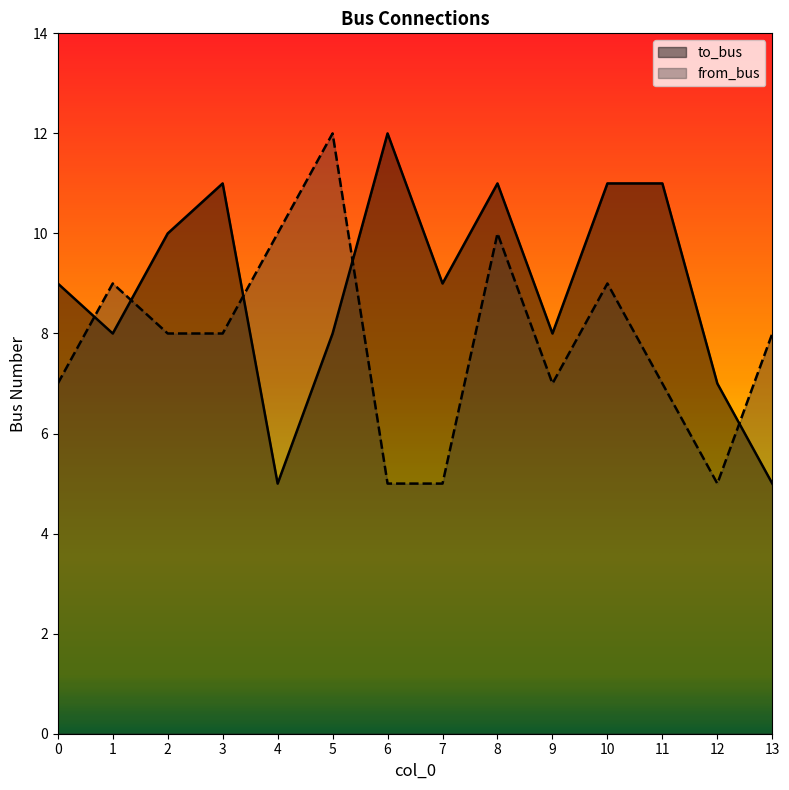

Which series has the largest range (max minus min)?

to_bus